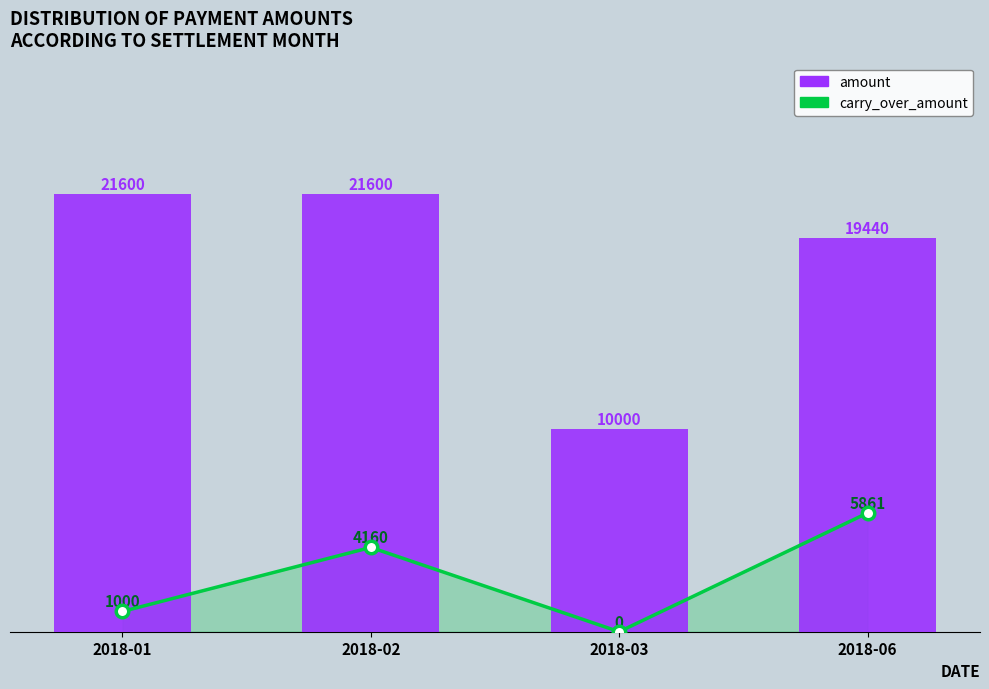

Where is the data nearest to the value 15800?

2018-06